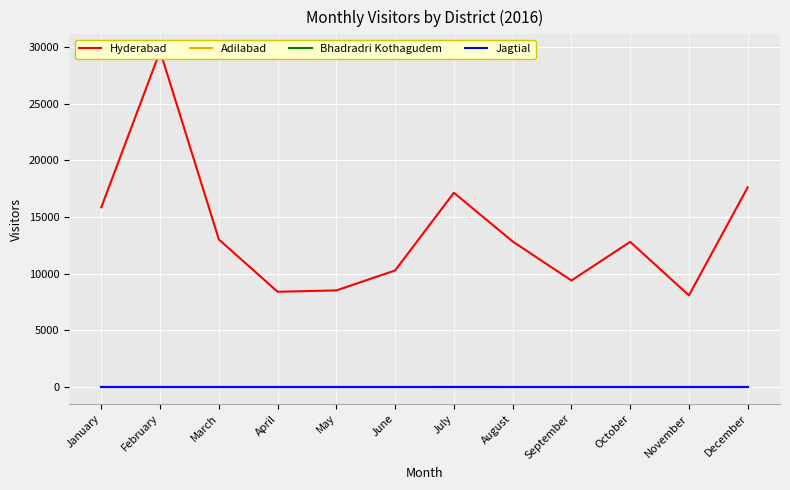

True or false: Bhadradri Kothagudem and Hyderabad intersect in this chart.

False